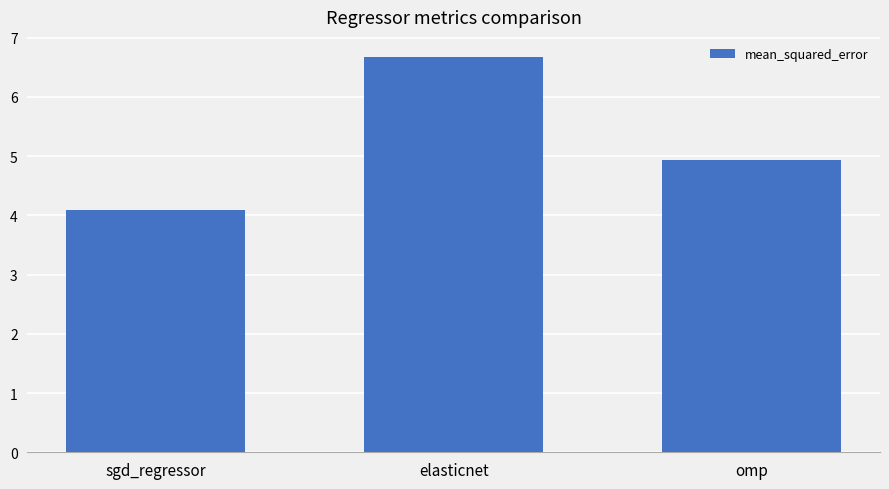

Is it true that the value at elasticnet is 2.3?

False